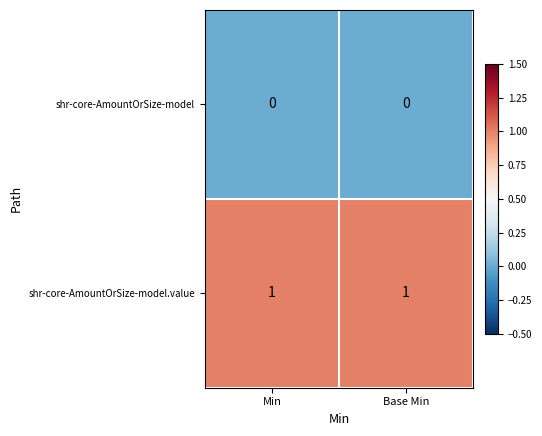

List the series in order of their overall mean, highest first.

shr-core-AmountOrSize-model.value, shr-core-AmountOrSize-model